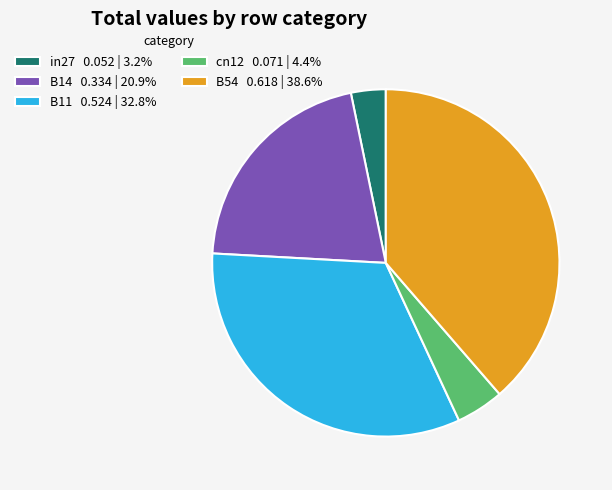

True or false: B14 accounts for 8% of the total.

False